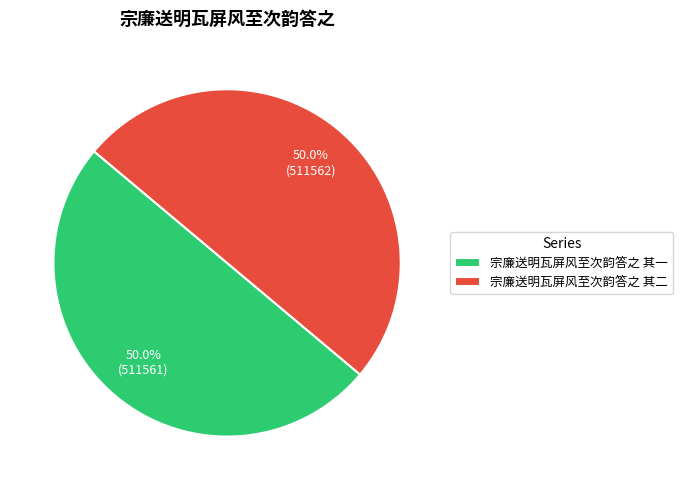

What is the ratio of the value at 宗廉送明瓦屏风至次韵答之 其二 to the value at 宗廉送明瓦屏风至次韵答之 其一?

1.0